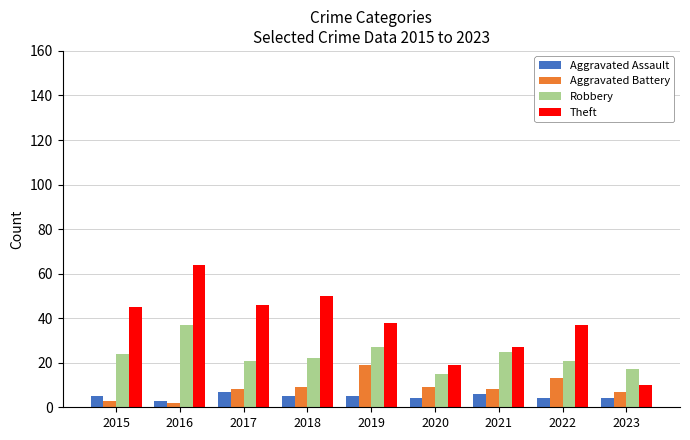

What is the value of the Theft bar at the 1st from the left?

45